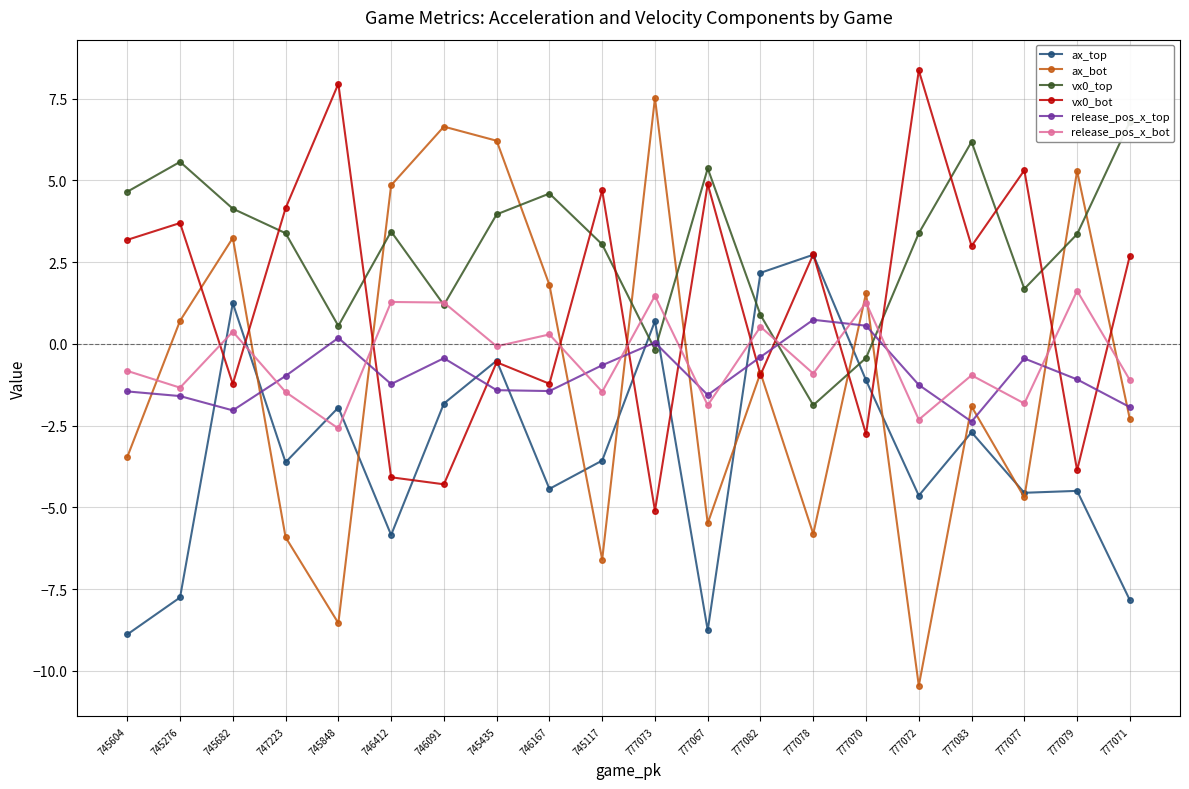

Rank the series at 777072 from lowest to highest value.

ax_bot, ax_top, release_pos_x_bot, release_pos_x_top, vx0_top, vx0_bot